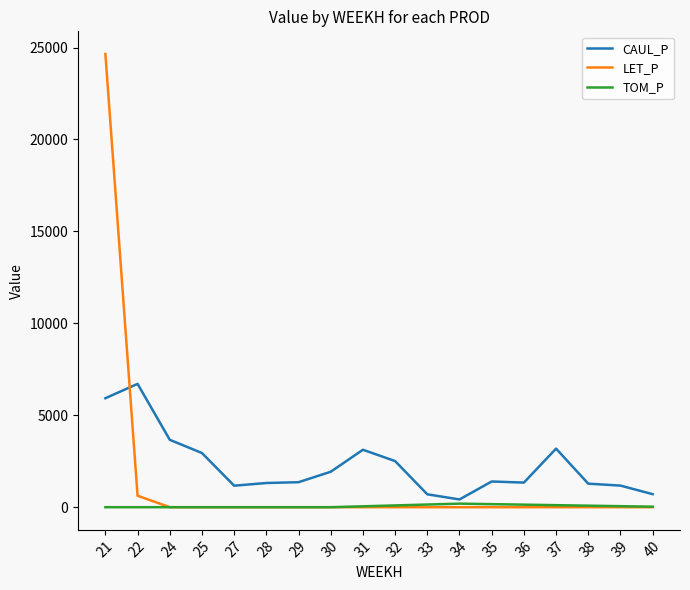

True or false: CAUL_P has more than 1 points higher than both neighbors.

True